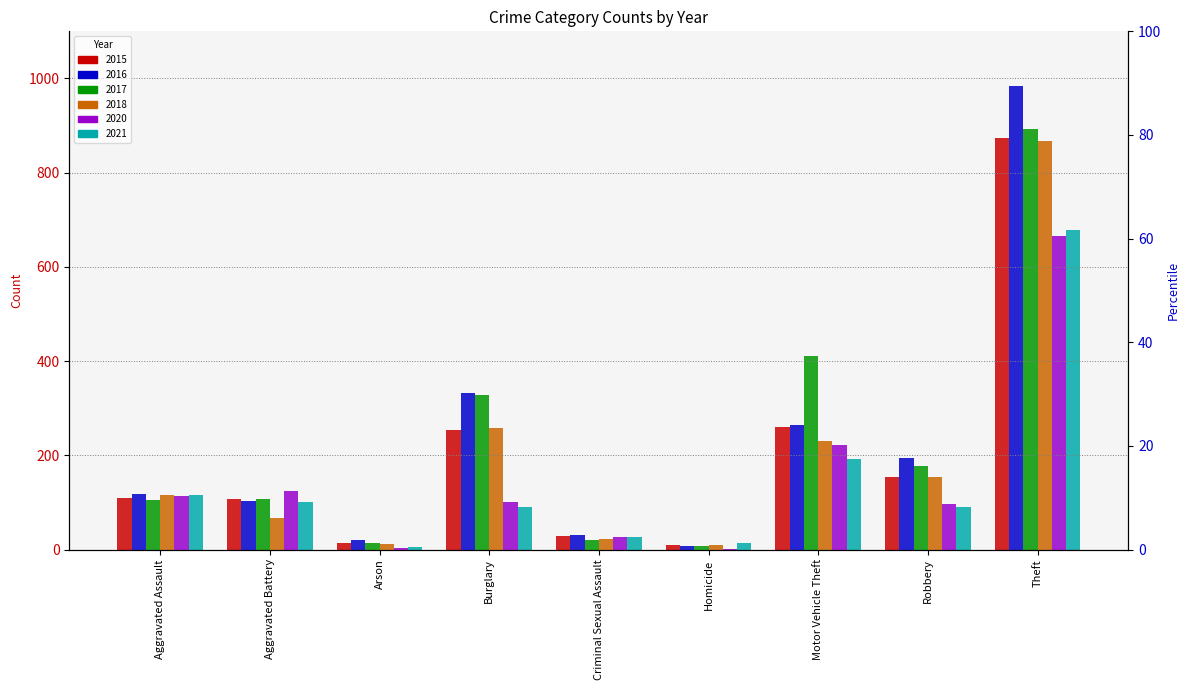

The 2021 series shows 193 at Motor Vehicle Theft. True or false?

True